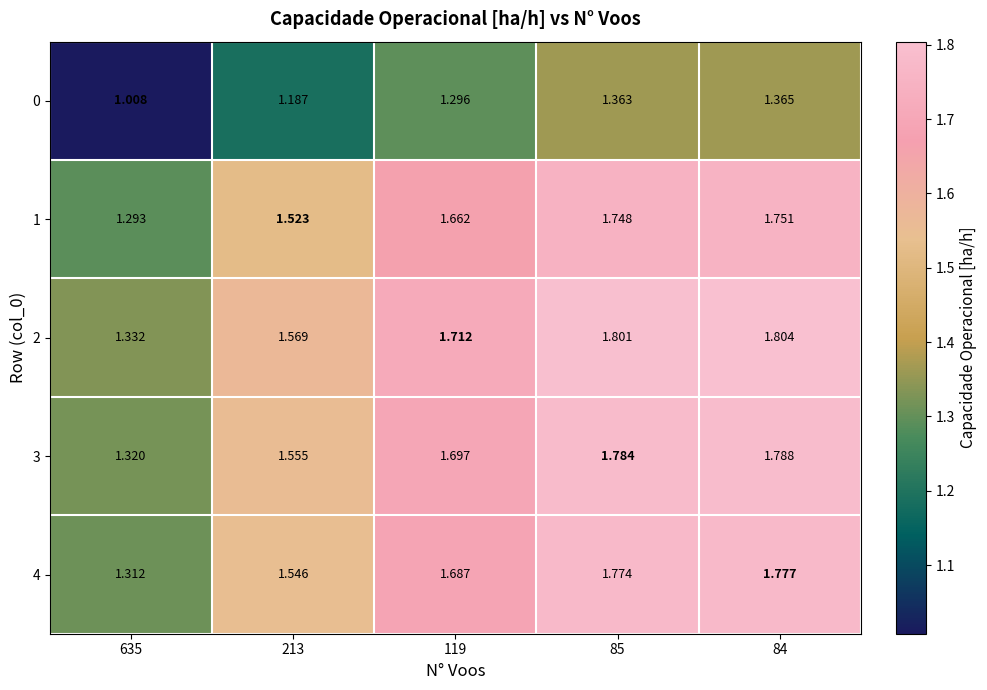

Which series has the largest total across all categories?

2